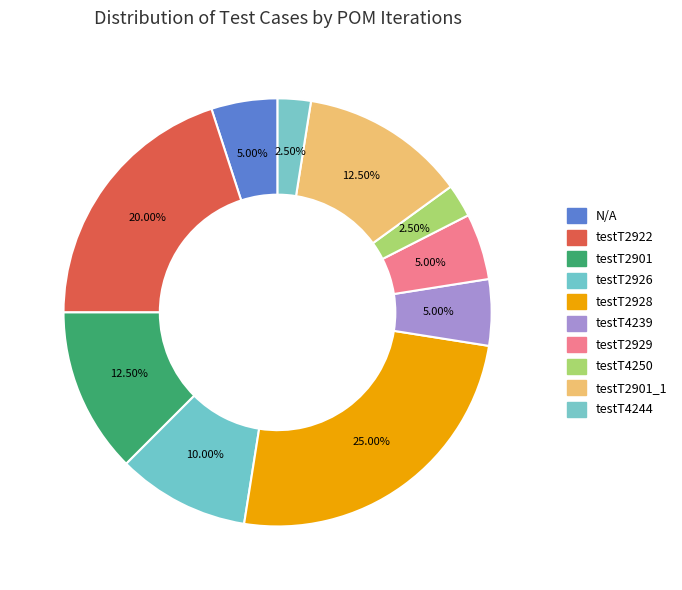

How many slices are in this pie chart?

10